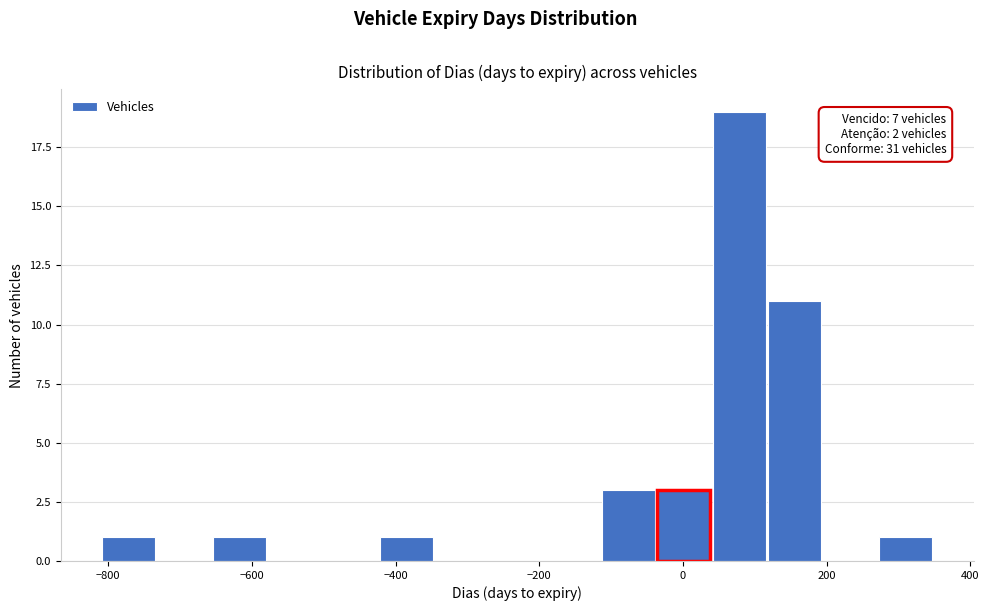

Read against the x-axis, roughly where is the centre of the tallest bar?

80